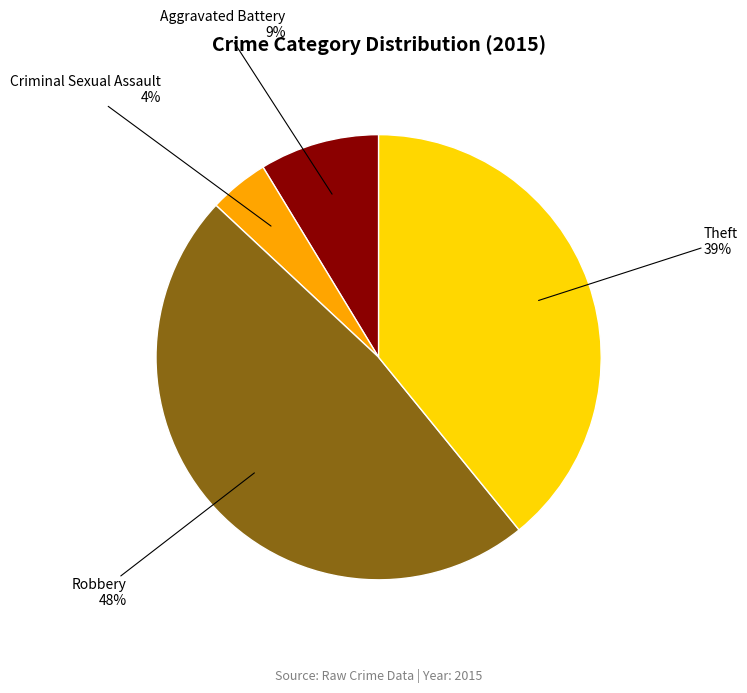

Count the number of slices in the pie.

4